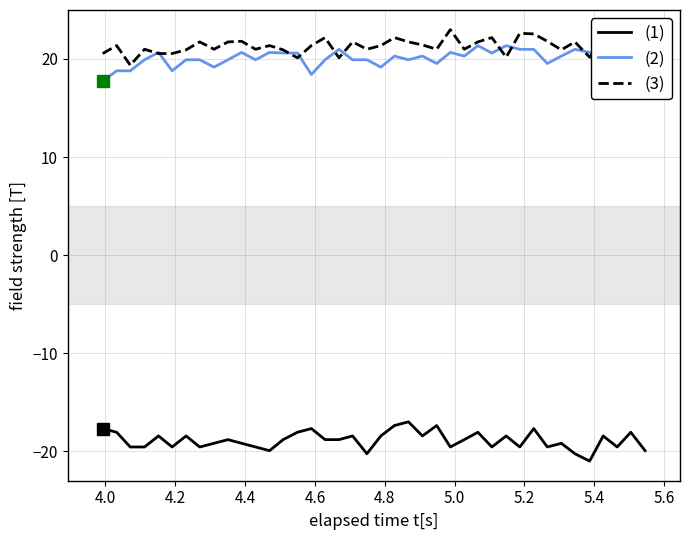

Is this an area chart (filled region under the line)?

No